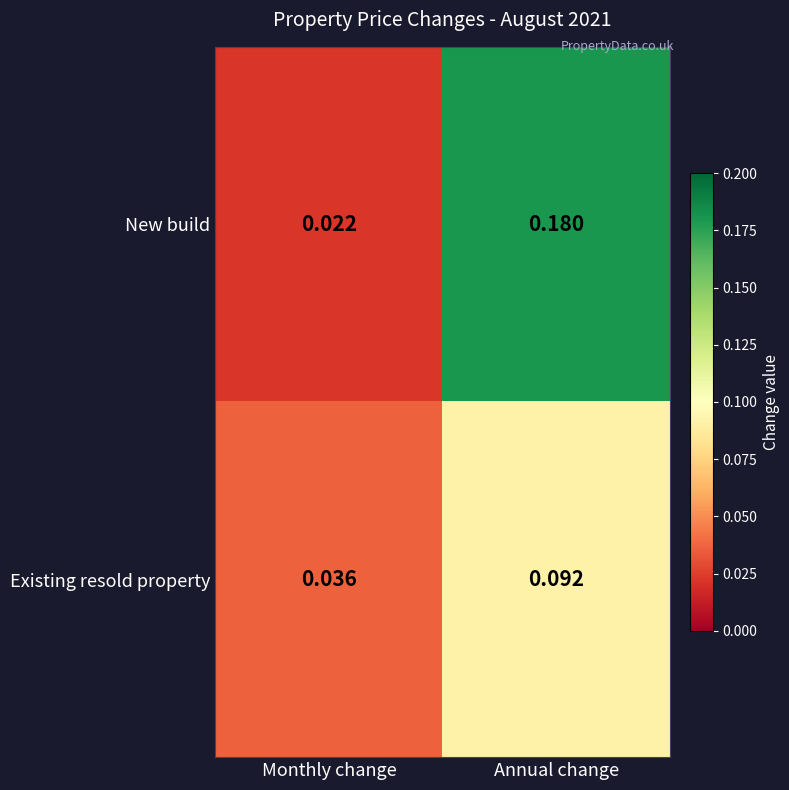

Which label corresponds to the largest value in the chart?

Annual change